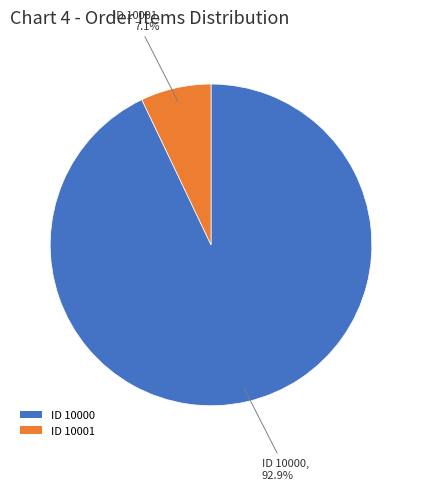

Do ID 10000 and ID 10001 together represent more than half of the pie?

Yes